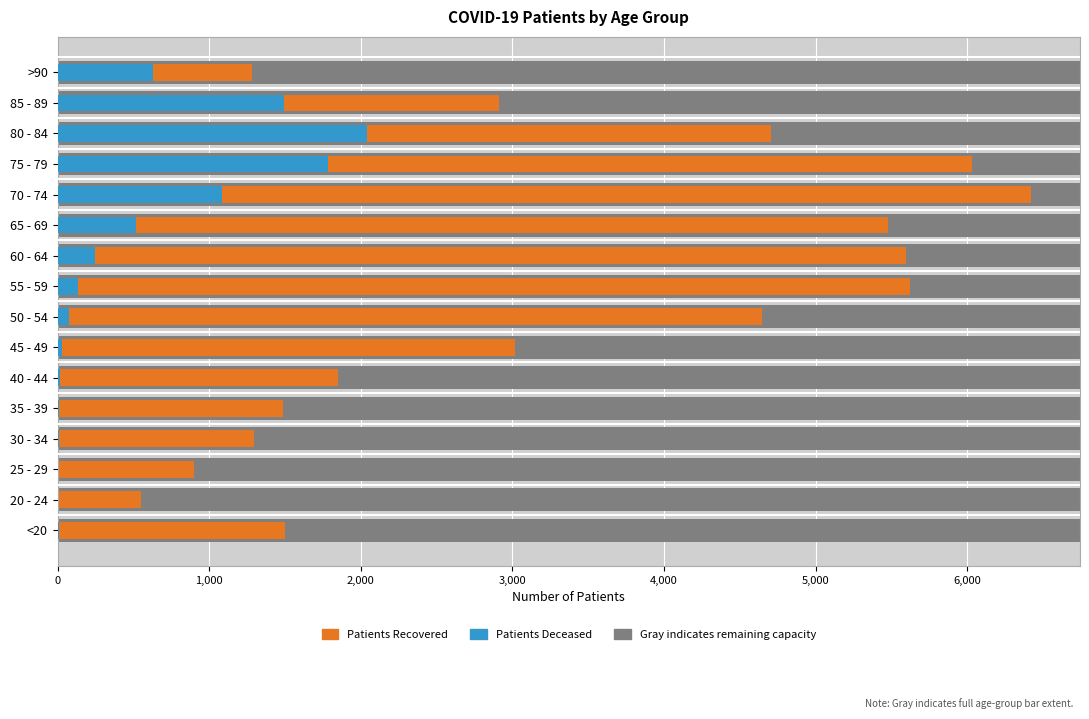

What value does the patients_recovered series have at 40 - 44, to the nearest 100?

1800